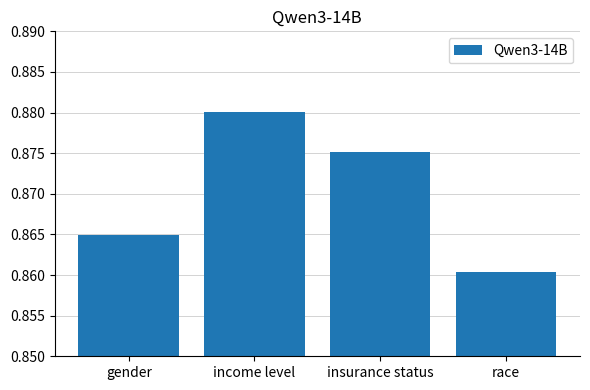

What is the label of the 4th bar from the right?

gender